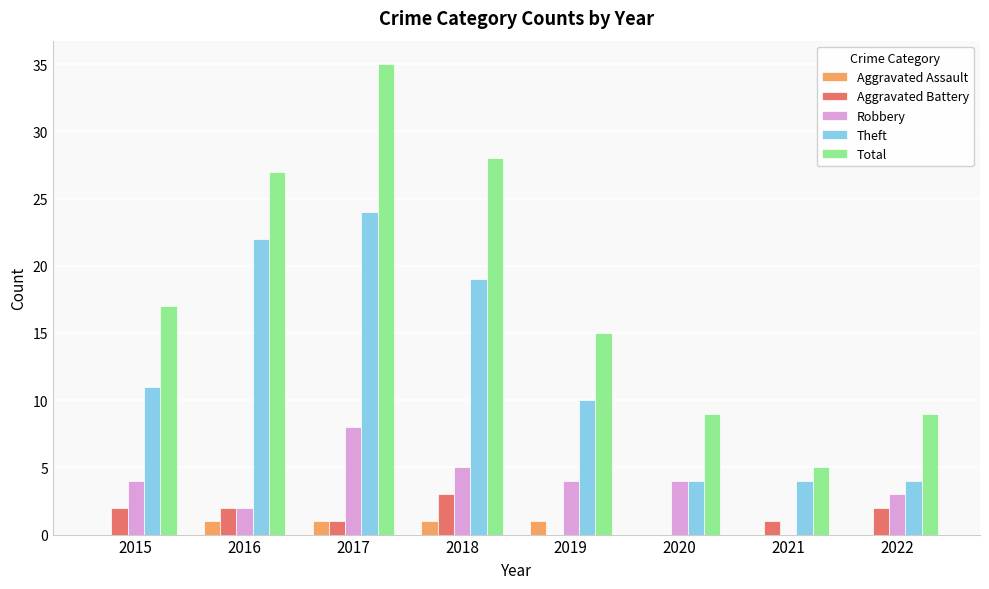

Which series changed the most between 2015 and 2016?

Theft